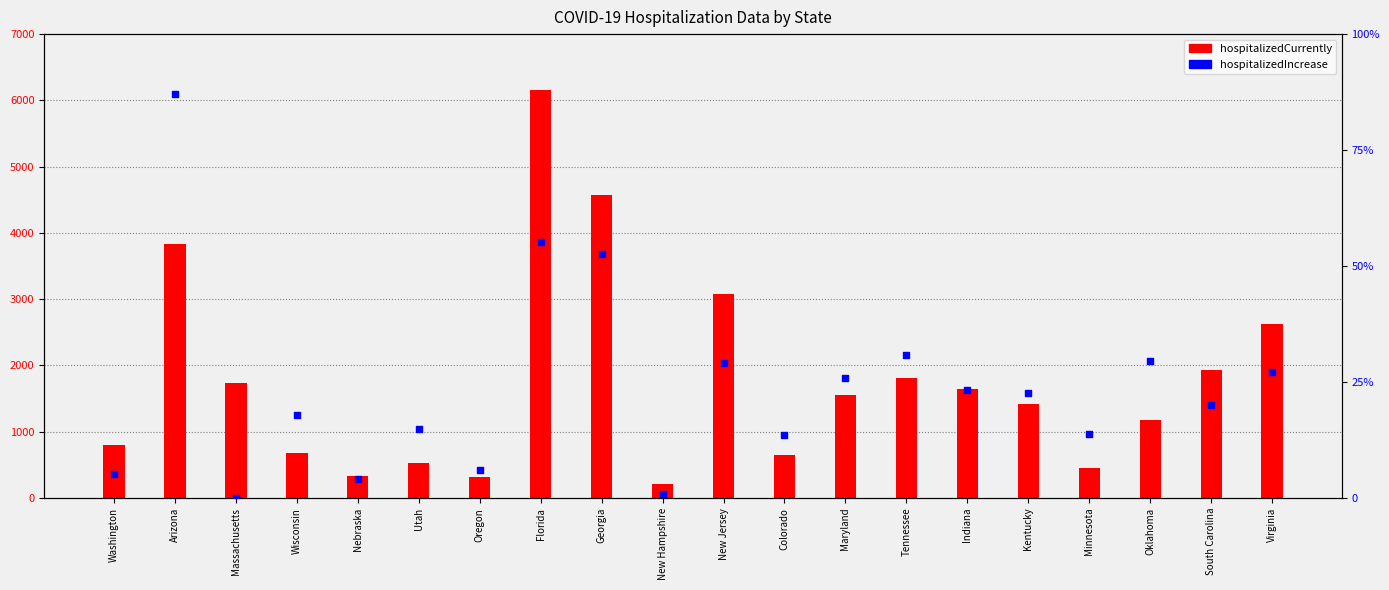

At which category is the sum across all series the highest?

Florida